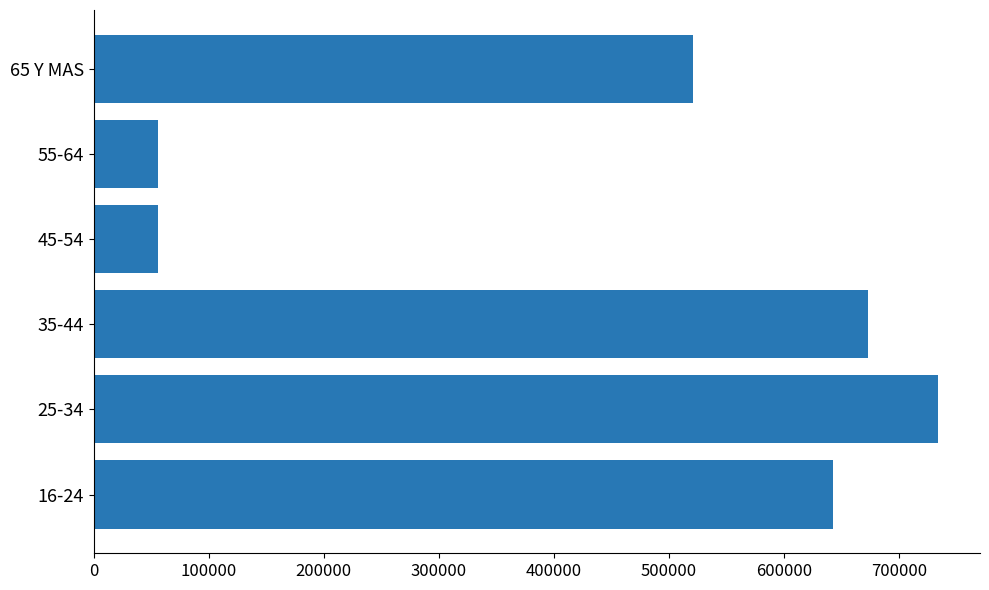

Is it true that the value at 25-34 is 733856?

True